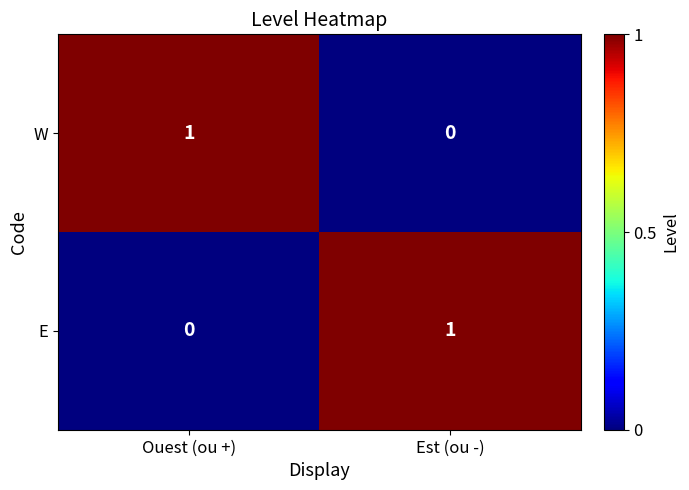

At which label is W closest to 0?

Est (ou -)